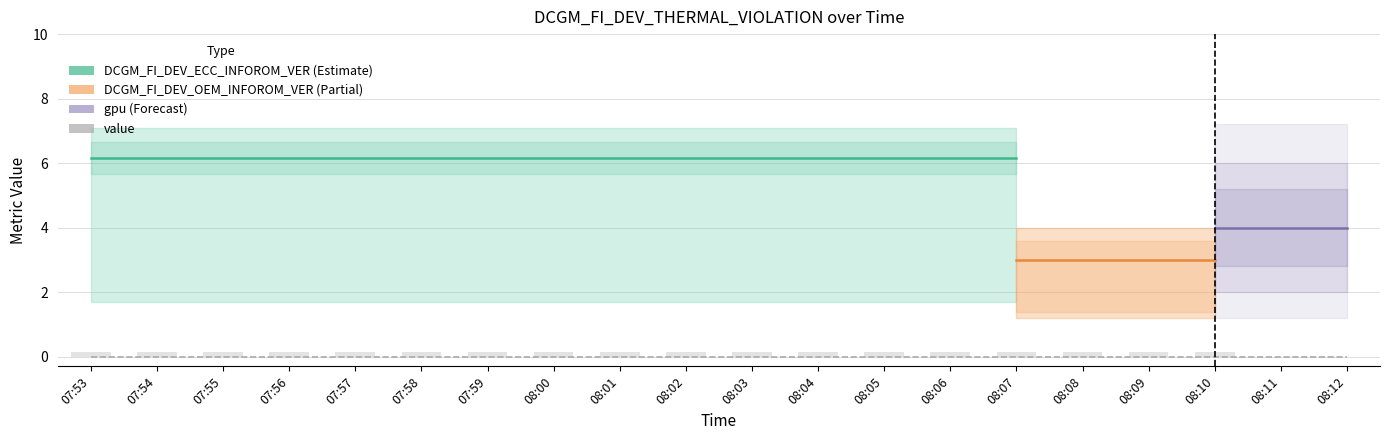

What position from the left is 07:58?

6